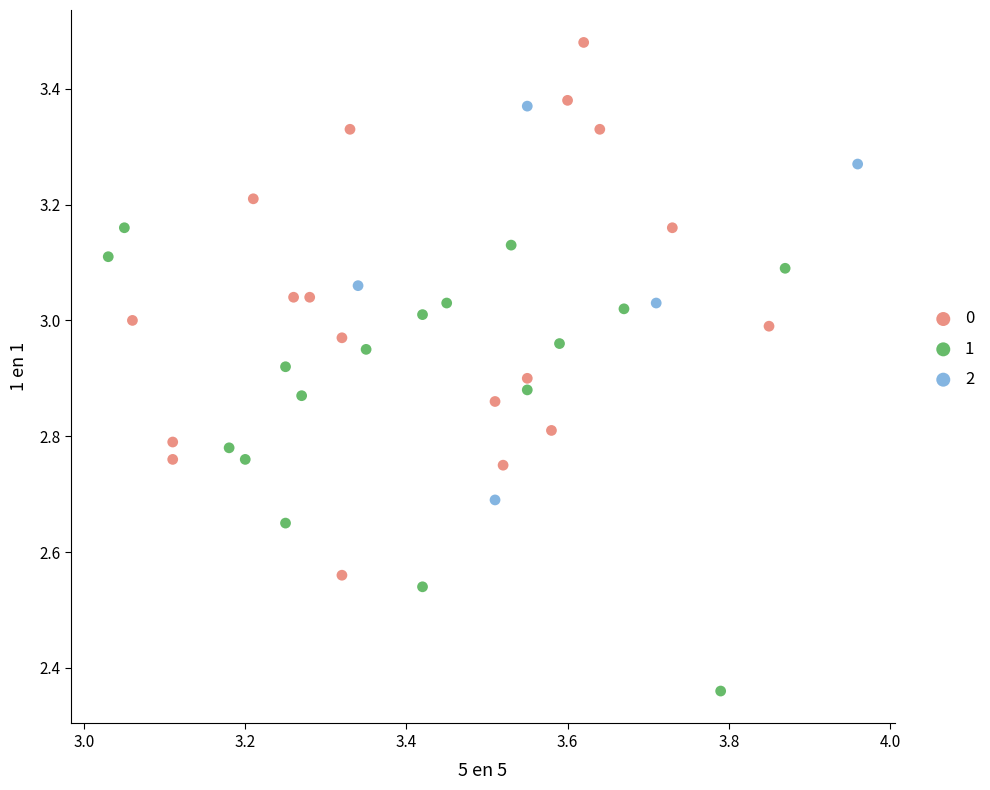

Which series has the widest spread of Y values?

0